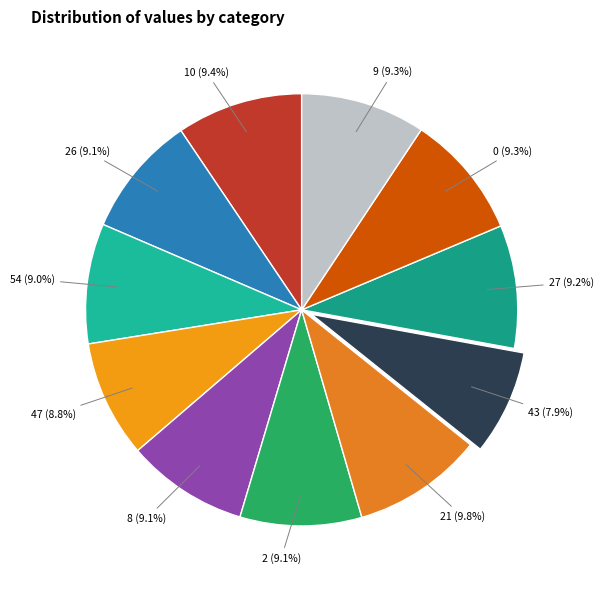

Which category has the smallest portion of the pie?

43 (7.9%)